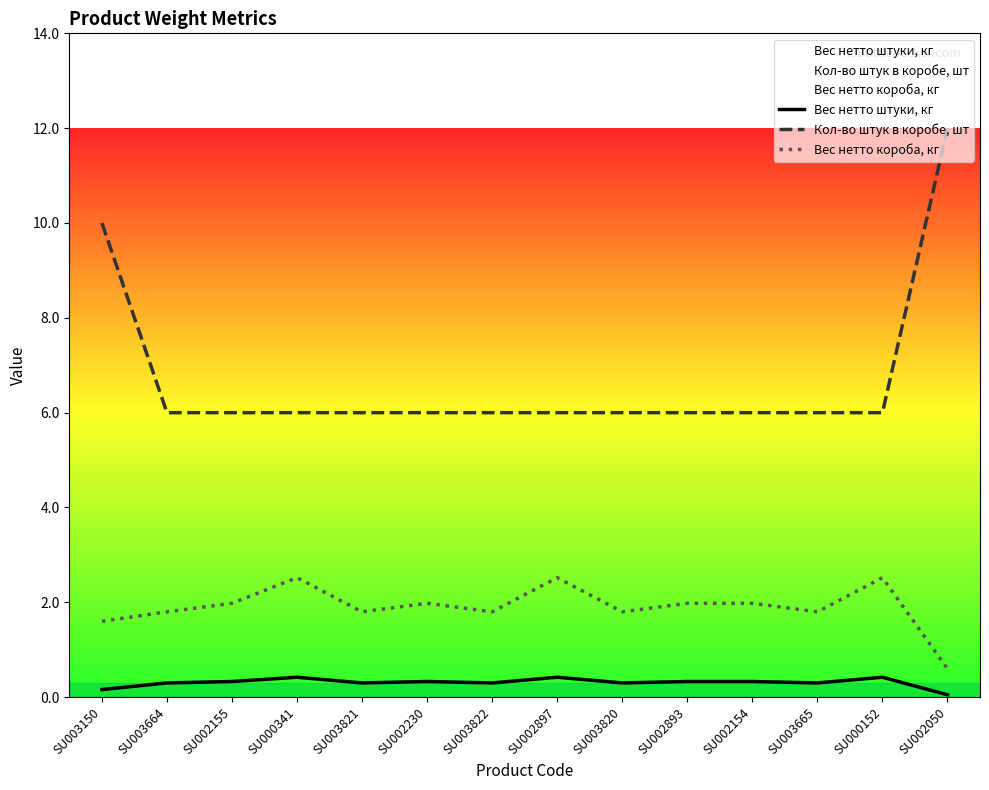

Reading left to right, transcribe all the data shown in this chart.

Вес нетто штуки, кг: SU003150=0.2	SU003664=0.3	SU002155=0.3	SU000341=0.4	SU003821=0.3	SU002230=0.3	SU003822=0.3	SU002897=0.4	SU003820=0.3	SU002893=0.3	SU002154=0.3	SU003665=0.3	SU000152=0.4	SU002050=0.1
Кол-во штук в коробе, шт: SU003150=10.0	SU003664=6.0	SU002155=6.0	SU000341=6.0	SU003821=6.0	SU002230=6.0	SU003822=6.0	SU002897=6.0	SU003820=6.0	SU002893=6.0	SU002154=6.0	SU003665=6.0	SU000152=6.0	SU002050=12.0
Вес нетто короба, кг: SU003150=1.6	SU003664=1.8	SU002155=2.0	SU000341=2.5	SU003821=1.8	SU002230=2.0	SU003822=1.8	SU002897=2.5	SU003820=1.8	SU002893=2.0	SU002154=2.0	SU003665=1.8	SU000152=2.5	SU002050=0.6